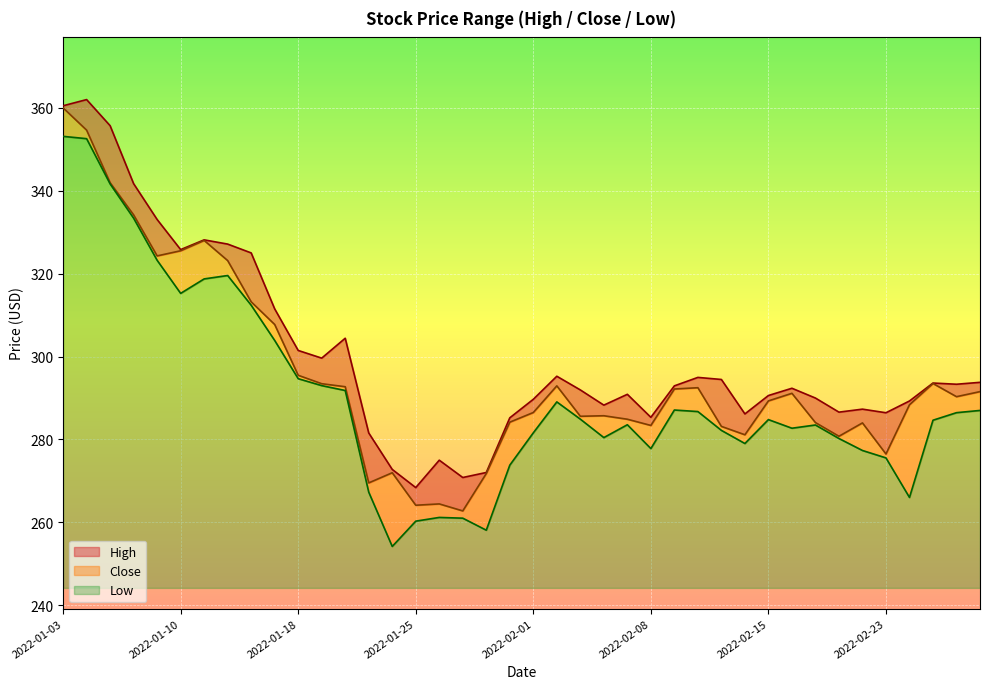

Is the value of Close at 2022-02-09 greater than the value of High at 2022-01-25?

Yes